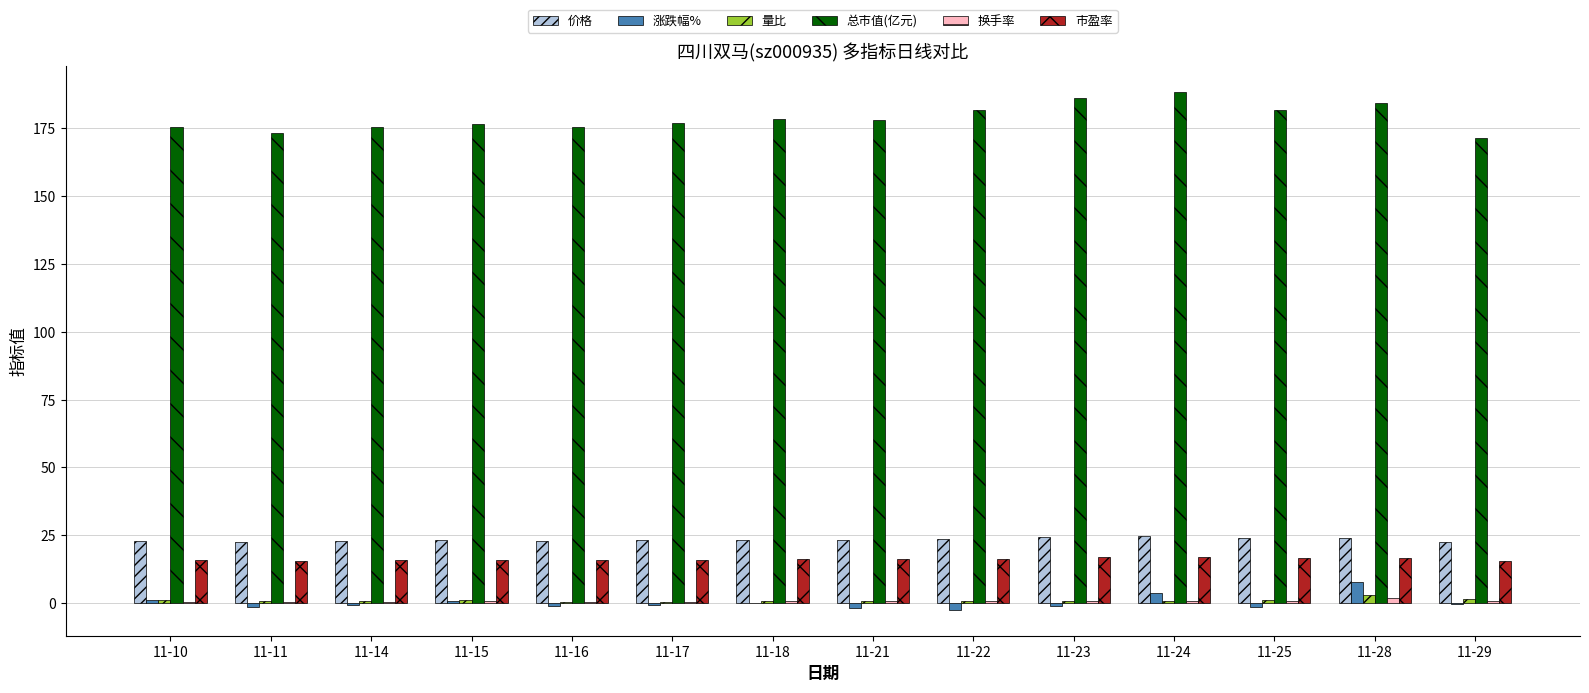

The value of 总市值(亿元) at 11-17 is 177.0. True or false?

True